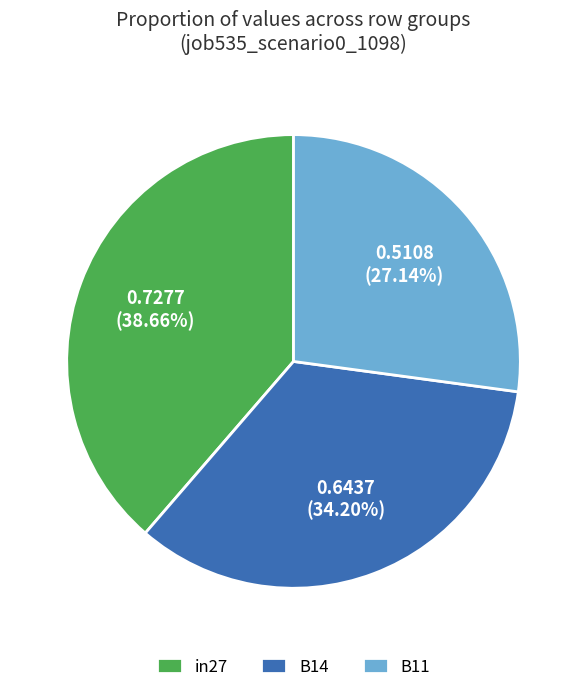

To the nearest percent, what is the difference between the largest and smallest slice percentages?

12%